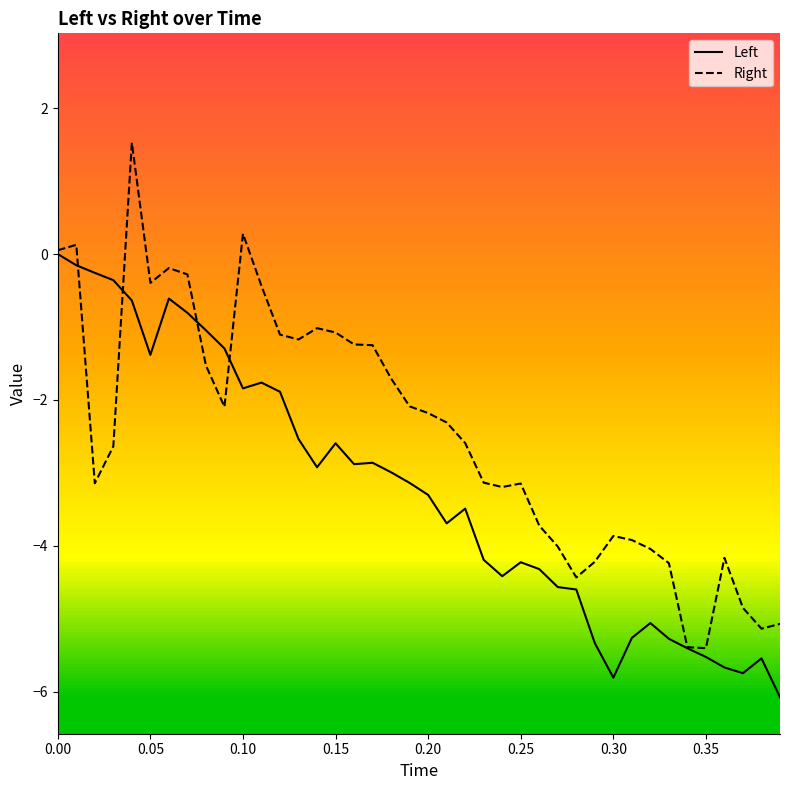

What is the difference between the maximum and minimum values in the Right series?

6.9